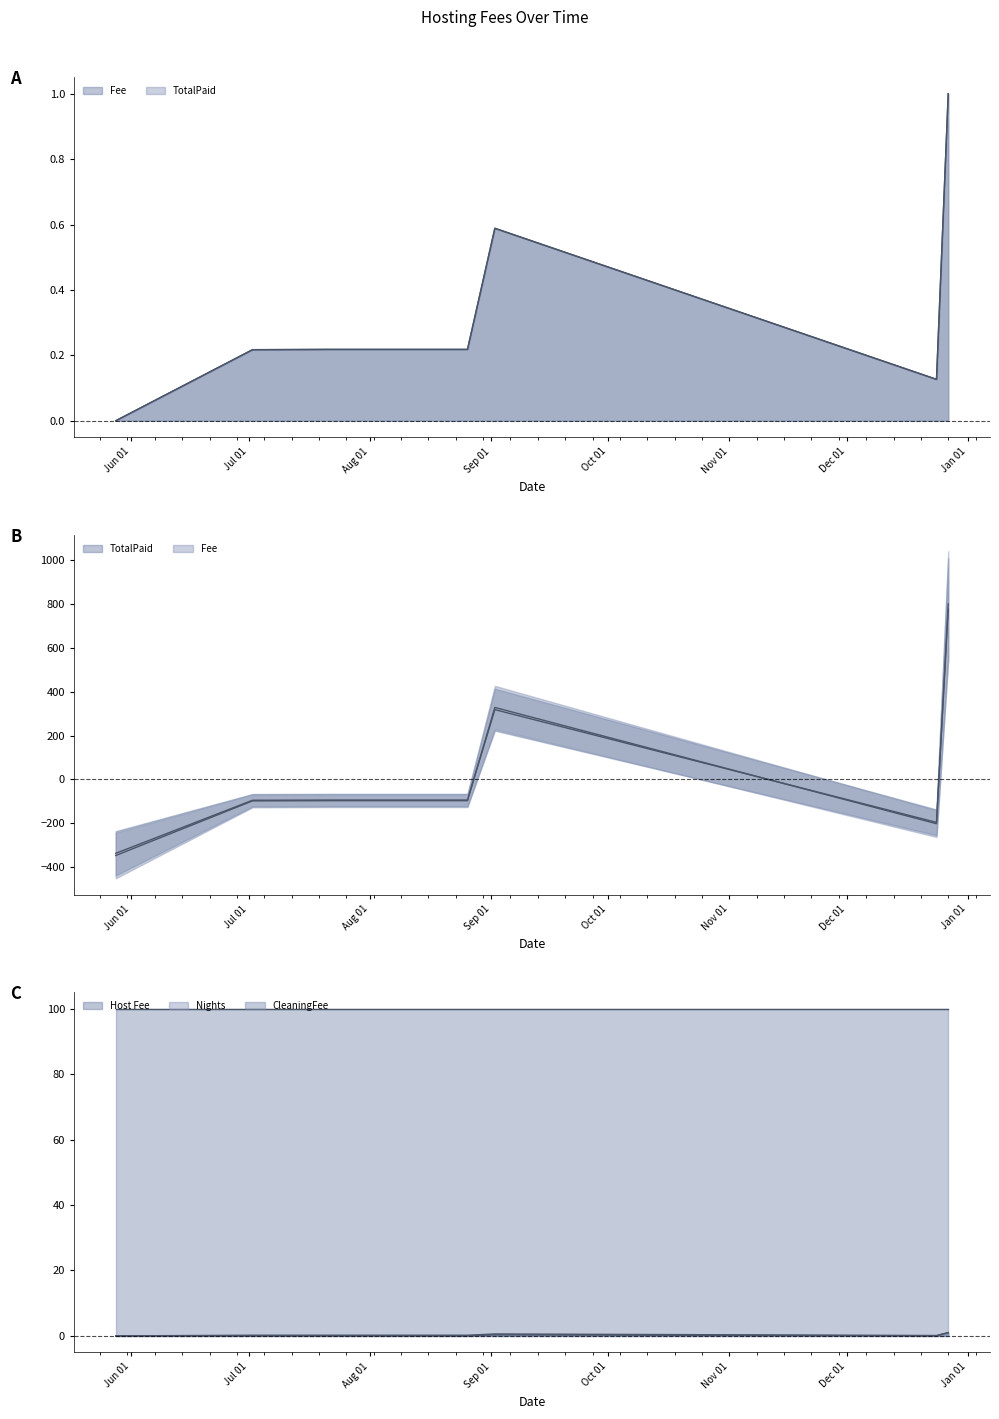

How many lines are shown in the chart?

4